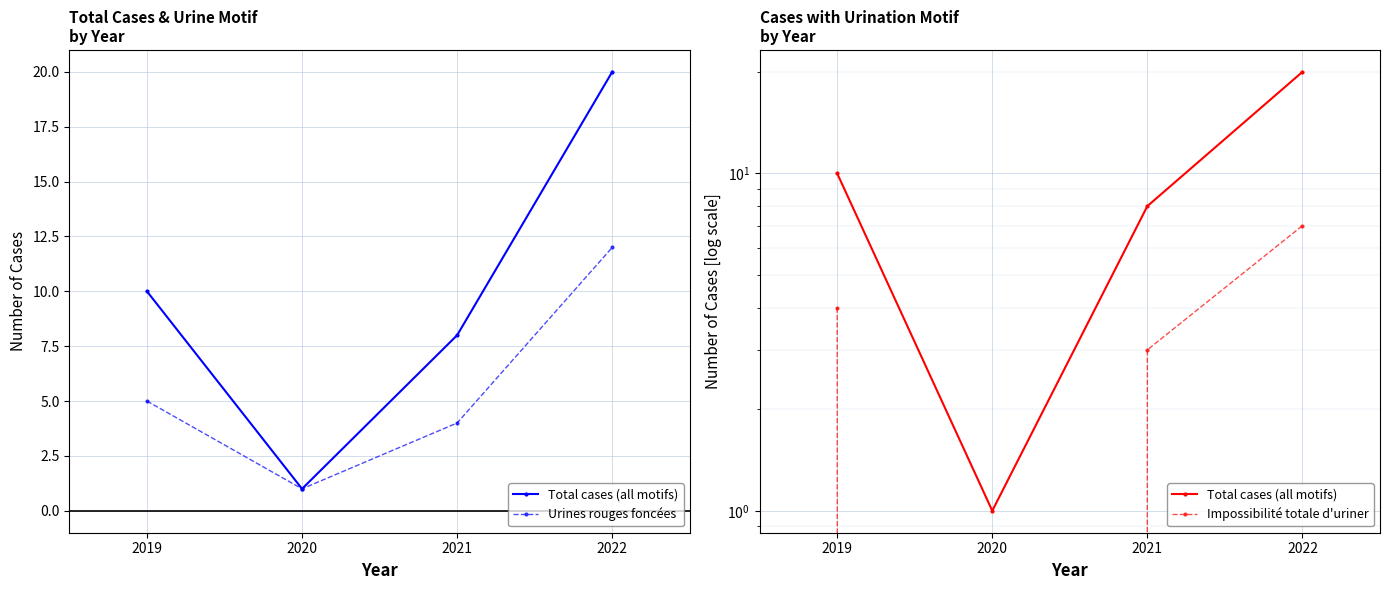

List the series in order of their overall mean, highest first.

Total cases (all motifs), Urines rouges foncées, Impossibilité totale d'uriner